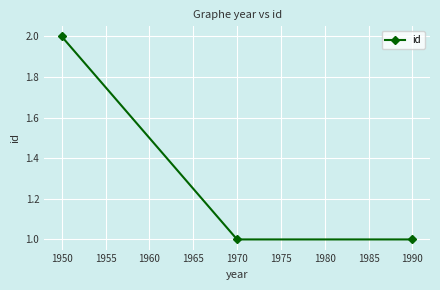

What is the value of the 3rd point from the left?

1